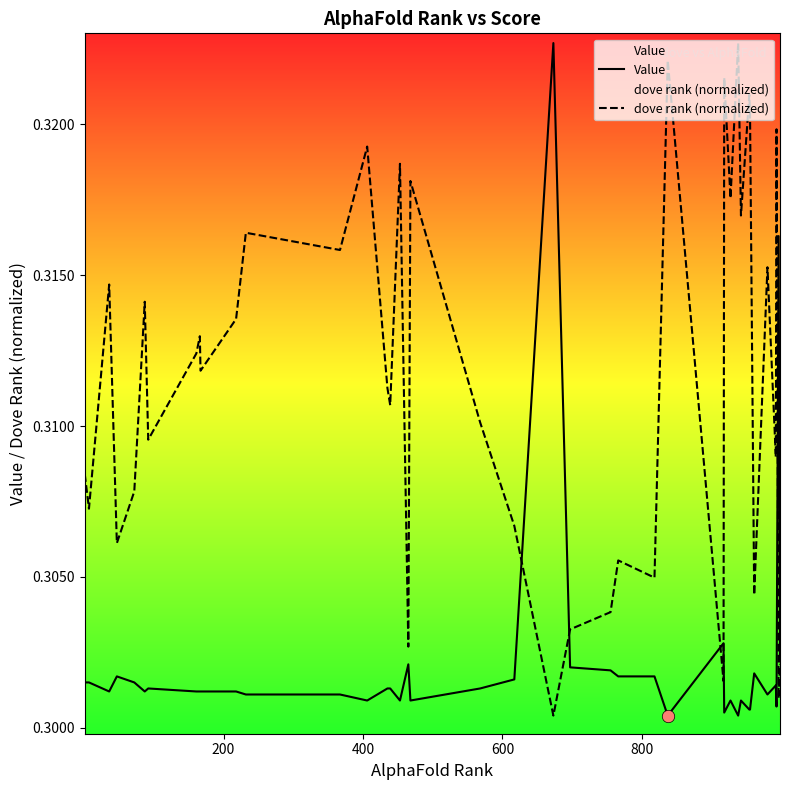

Which series has the largest total across all categories?

dove rank (normalized)